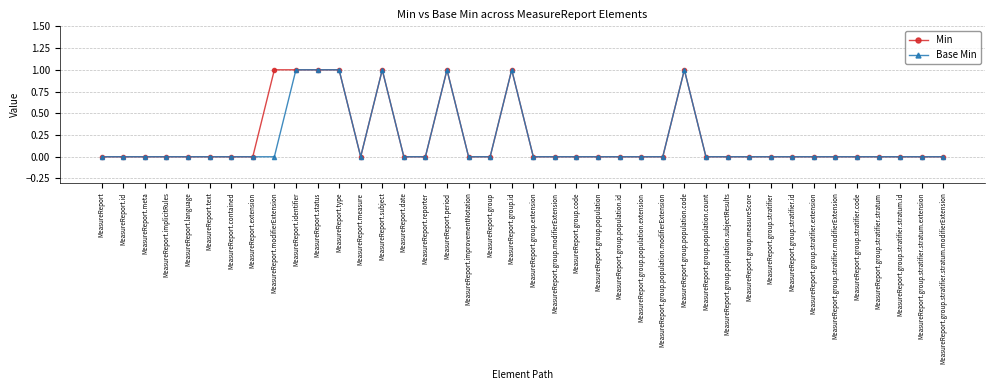

What is the label of the 14th point from the right?

MeasureReport.group.population.modifierExtension